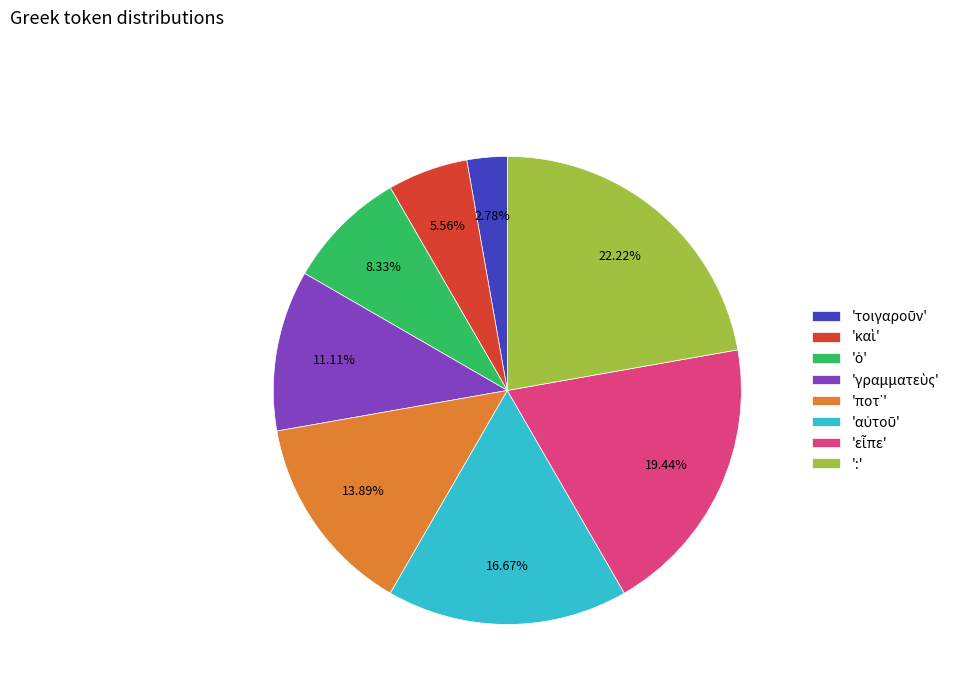

Does any single category account for the majority?

No